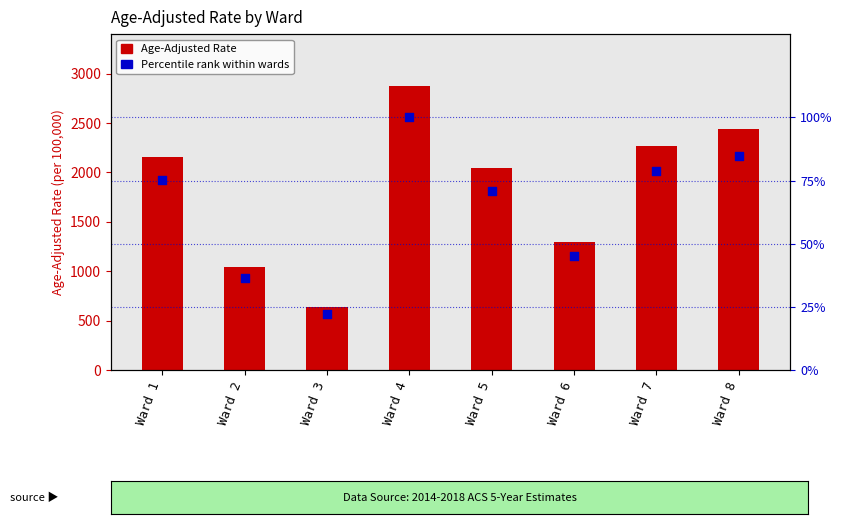

What are all the series names shown in the legend?

Age-Adjusted Rate, Percentile Rank